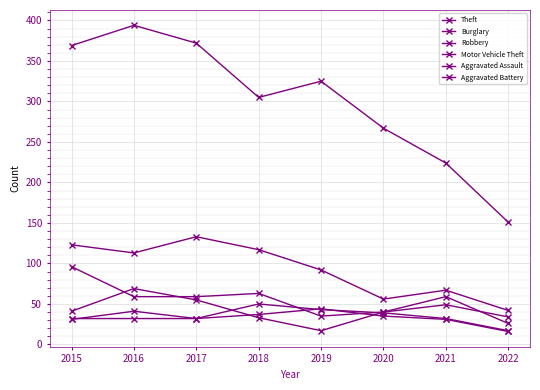

The Burglary series shows 67 at 2021. True or false?

True